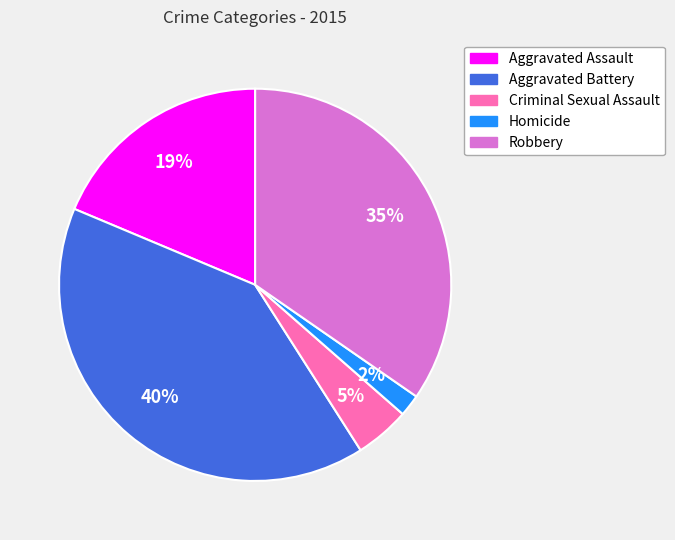

To the nearest percent, what is the average slice percentage?

20%